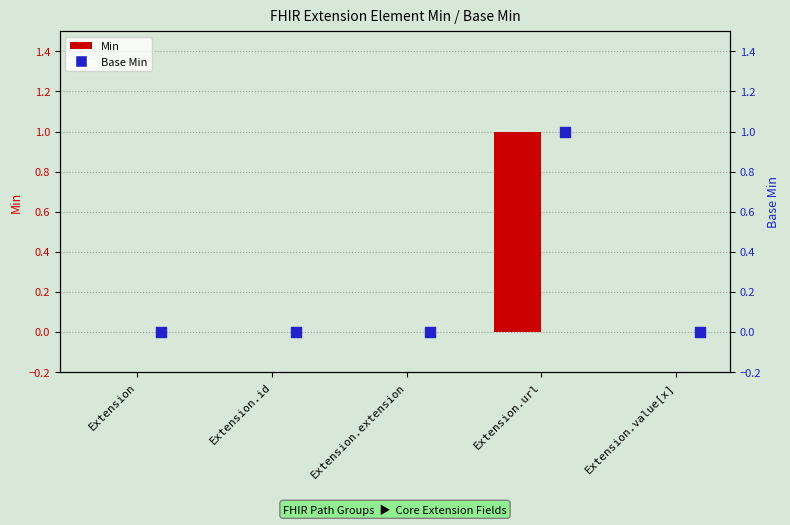

What are all the series names shown in the legend?

Min, Base Min